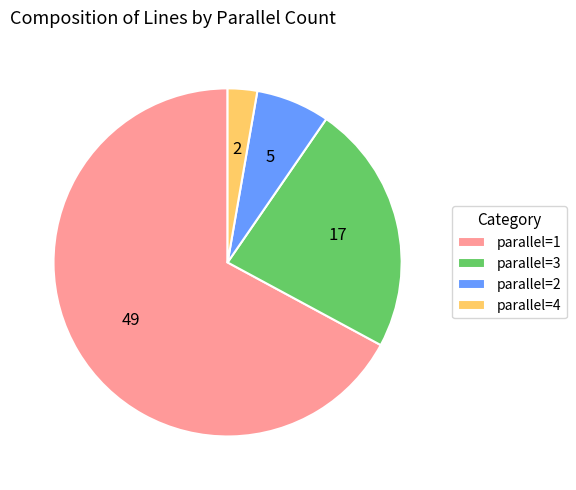

Is the sum of parallel=2 and parallel=3 greater than half?

No